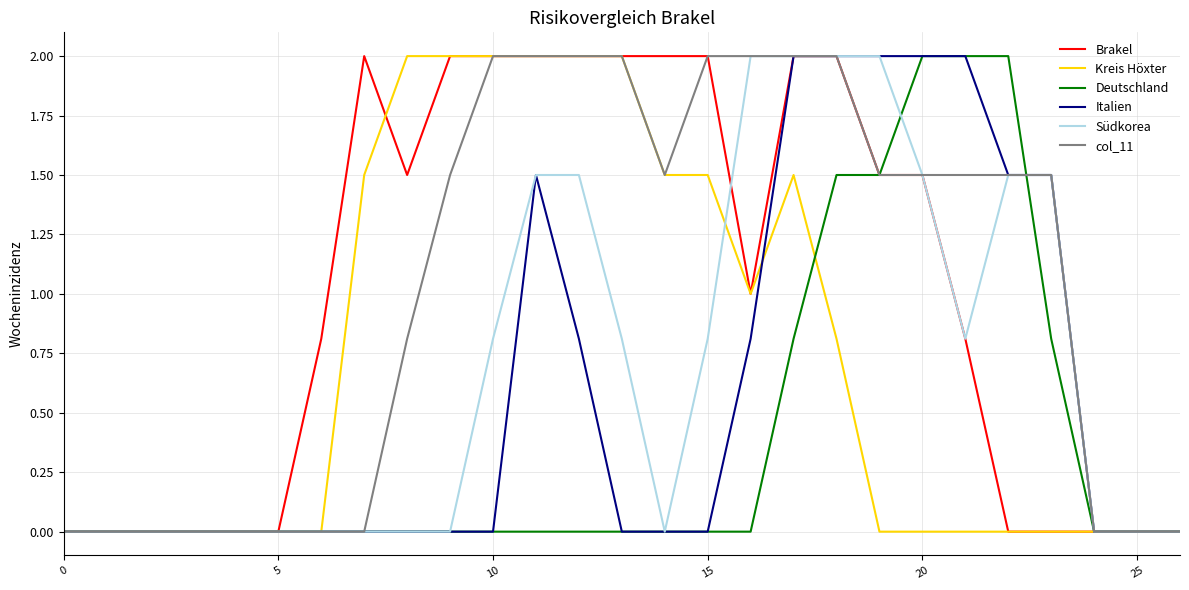

What is the difference between the maximum and minimum values in the Deutschland series?

2.0